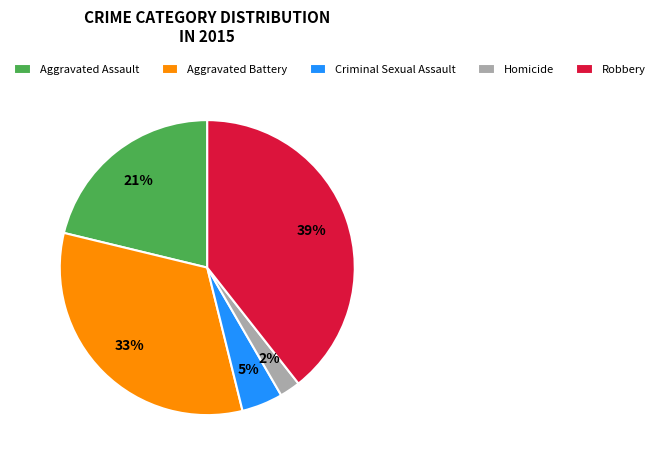

Is Aggravated Assault the majority of the pie?

No